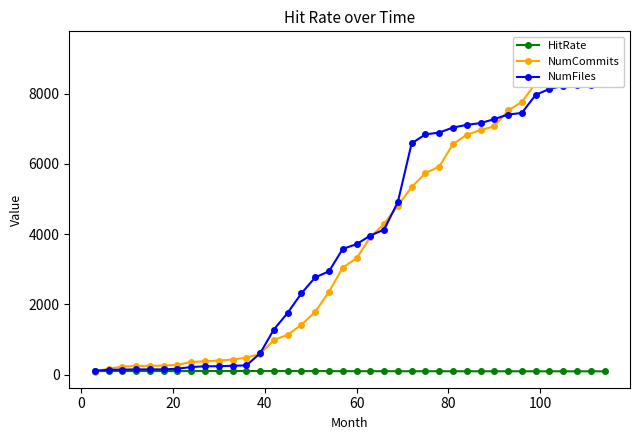

What is the lowest value of the HitRate series?

91.9